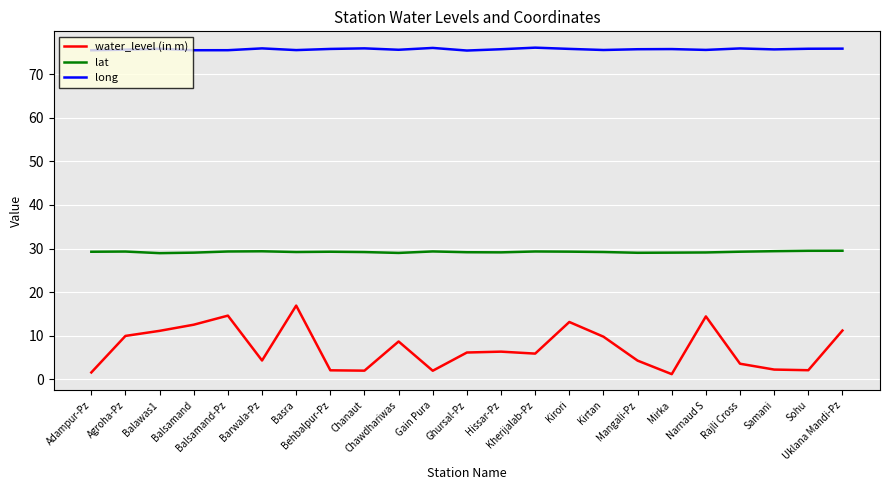

Which series has the largest total across all categories?

long